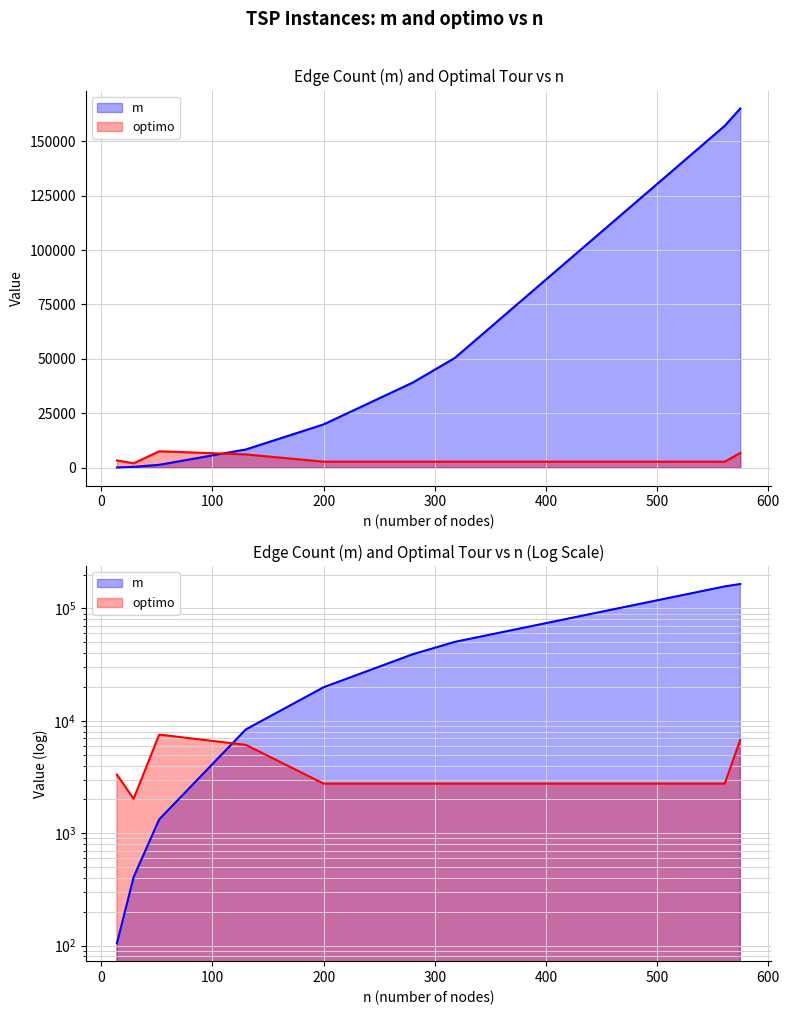

True or false: optimo has a value of 2763 at 280.

True